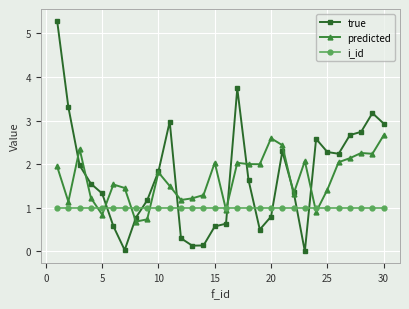

Which series has the largest range (max minus min)?

true